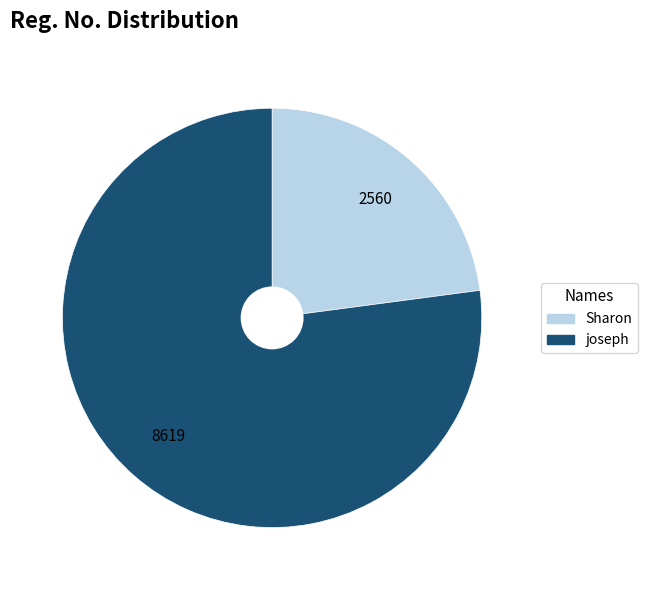

What is the smallest slice in the pie chart?

Sharon